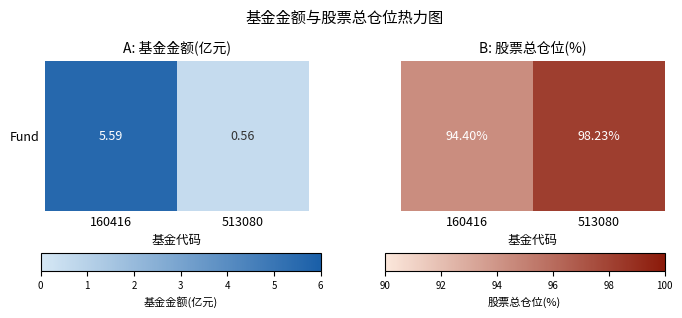

What is the sum of the values at 513080 and 160416?

192.6